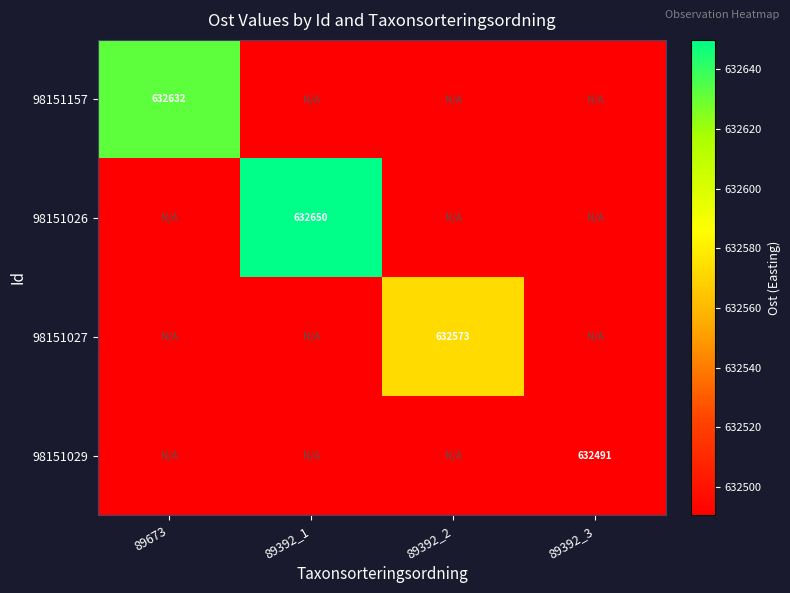

What is the greatest value displayed?

632649.9